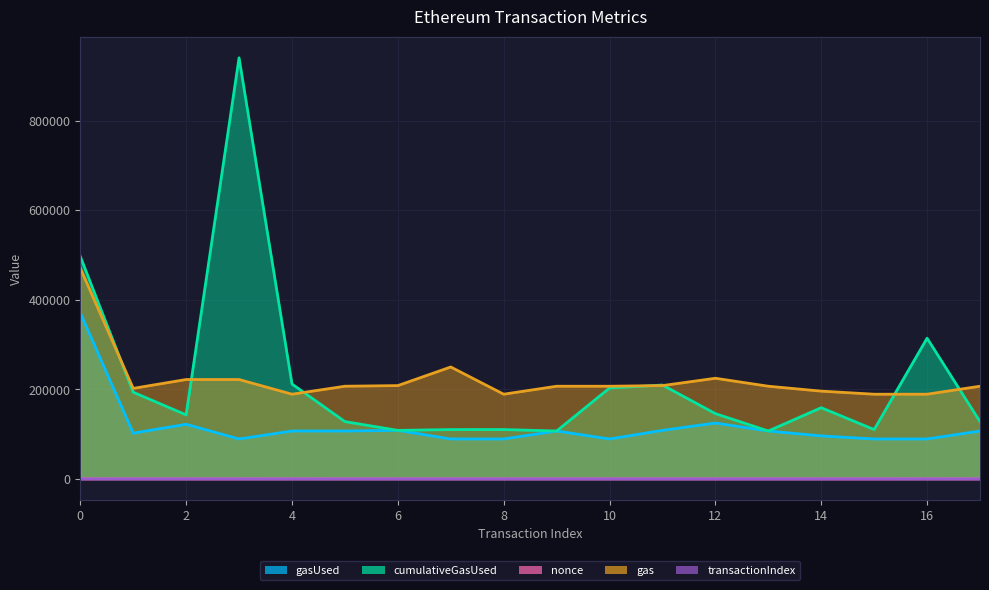

Reading left to right, extract all data points from this chart.

gasUsed: 370882	102208	122000	89195	107000	107000	108423	89195	89195	107000	89195	108423	124805	107000	96046	89195	89195	107000
cumulativeGasUsed: 496882	193619	143000	940589	212000	128000	108423	110195	110275	107000	203004	209645	145805	107000	159046	110195	314299	128000
nonce: 0	41	8	16	32	9	33	15	34	17	17	42	1	36	10	1	37	10
gas: 470882	202208	222000	222000	189195	207000	208423	250000	189195	207000	207000	208423	224805	207000	196046	189195	189195	207000
transactionIndex: 6	3	1	6	5	1	0	1	1	0	4	1	1	0	3	1	6	1